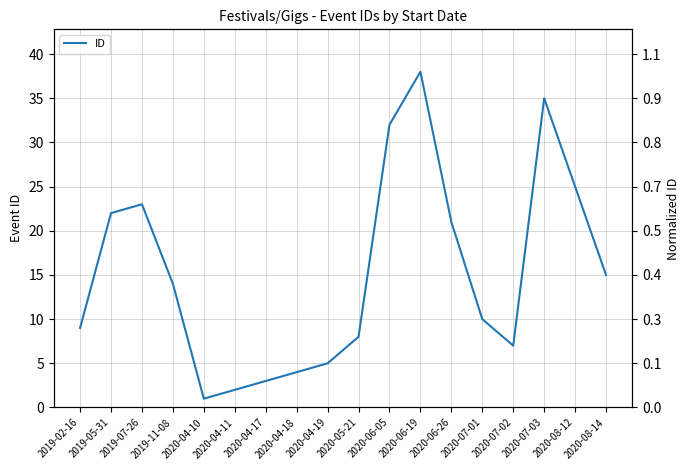

Reading left to right, transcribe all the data shown in this chart.

2019-02-16=9	2019-05-31=22	2019-07-26=23	2019-11-08=14	2020-04-10=1	2020-04-11=2	2020-04-17=3	2020-04-18=4	2020-04-19=5	2020-05-21=8	2020-06-05=32	2020-06-19=38	2020-06-26=21	2020-07-01=10	2020-07-02=7	2020-07-03=35	2020-08-12=25	2020-08-14=15